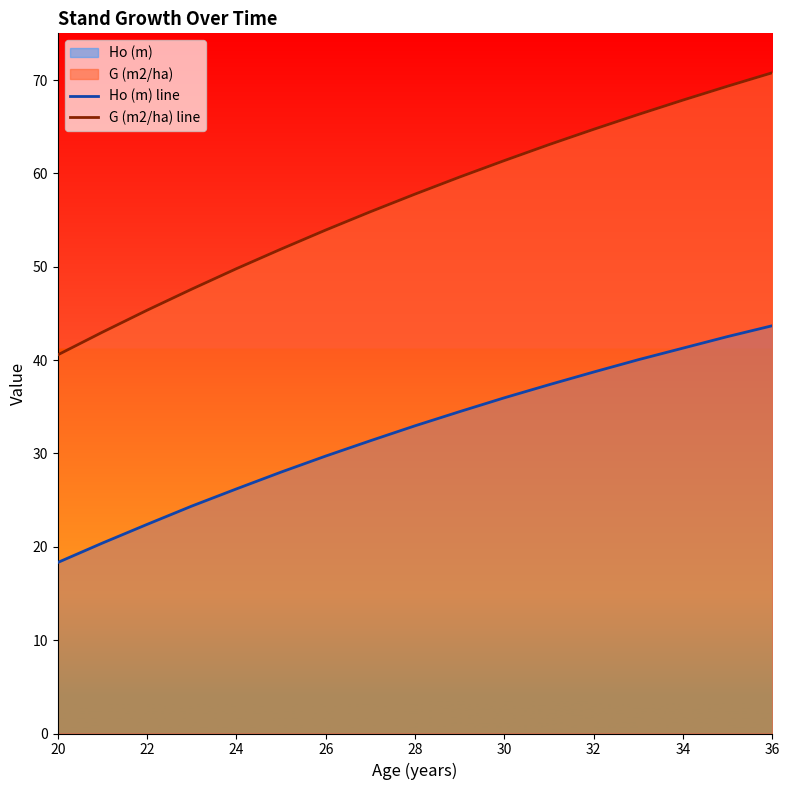

At which label does G (m2/ha) line reach its minimum?

20